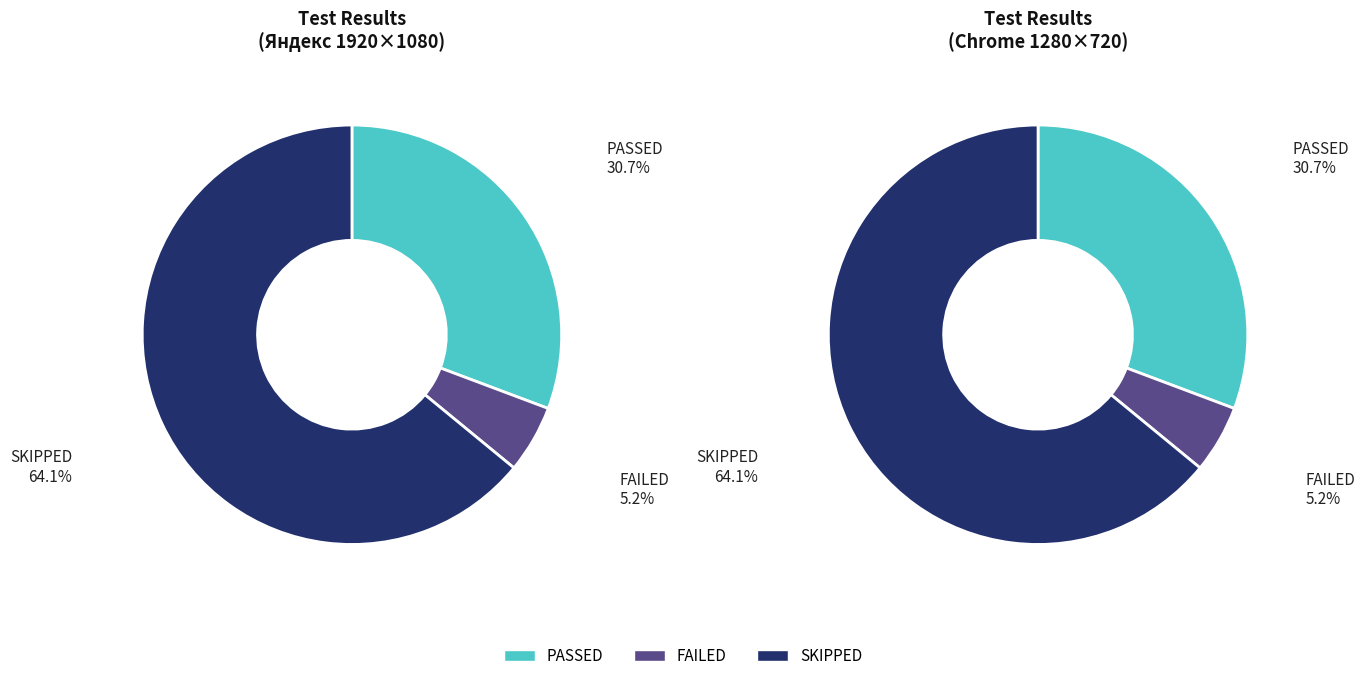

Is there any slice that represents more than half of the pie?

Yes